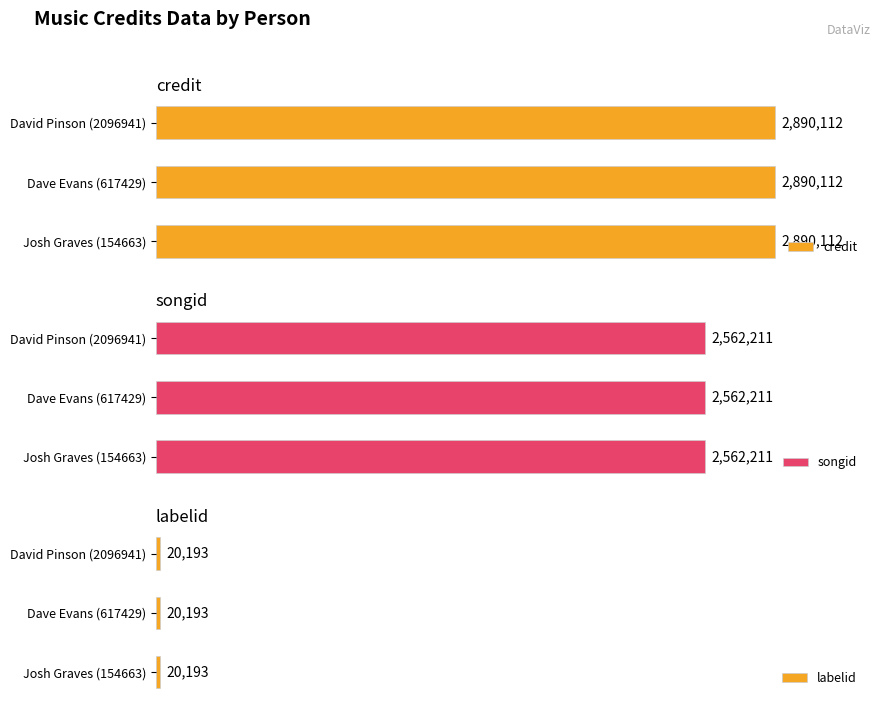

What is the total value across all series at Dave Evans (617429)?

5472516